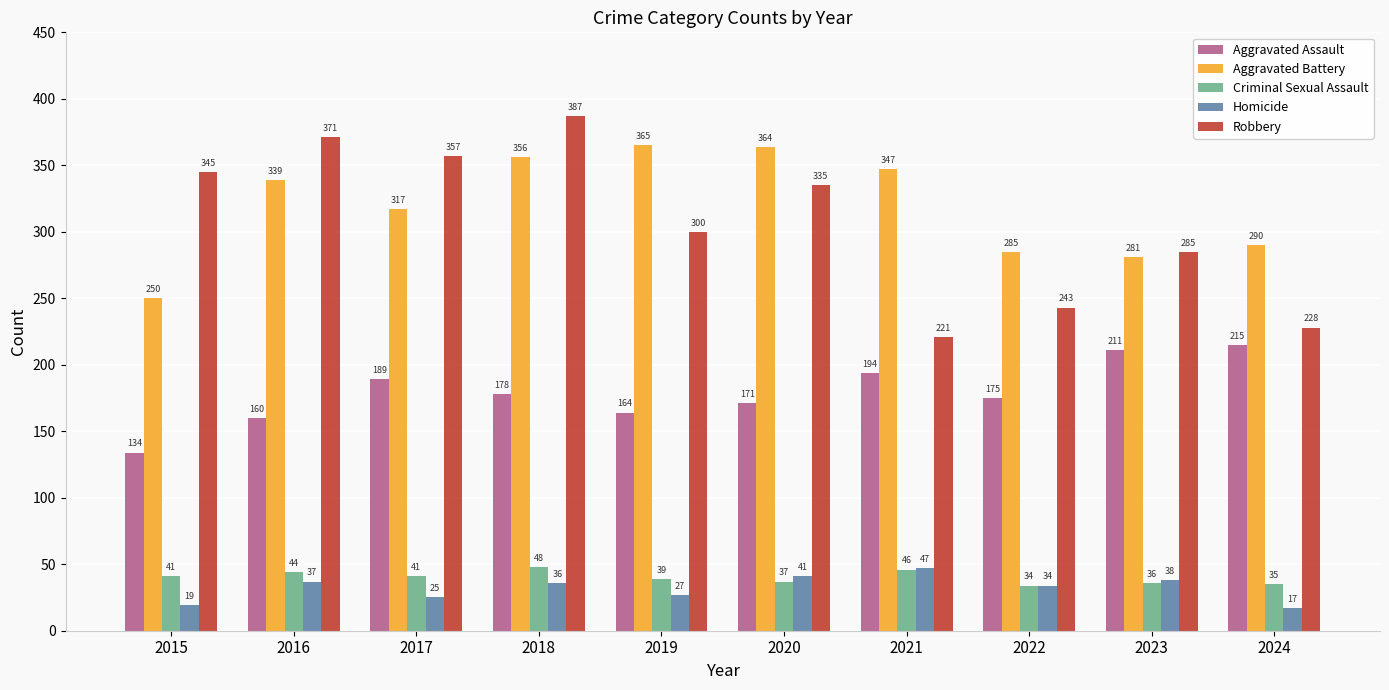

What is the average value of the Criminal Sexual Assault series?

40